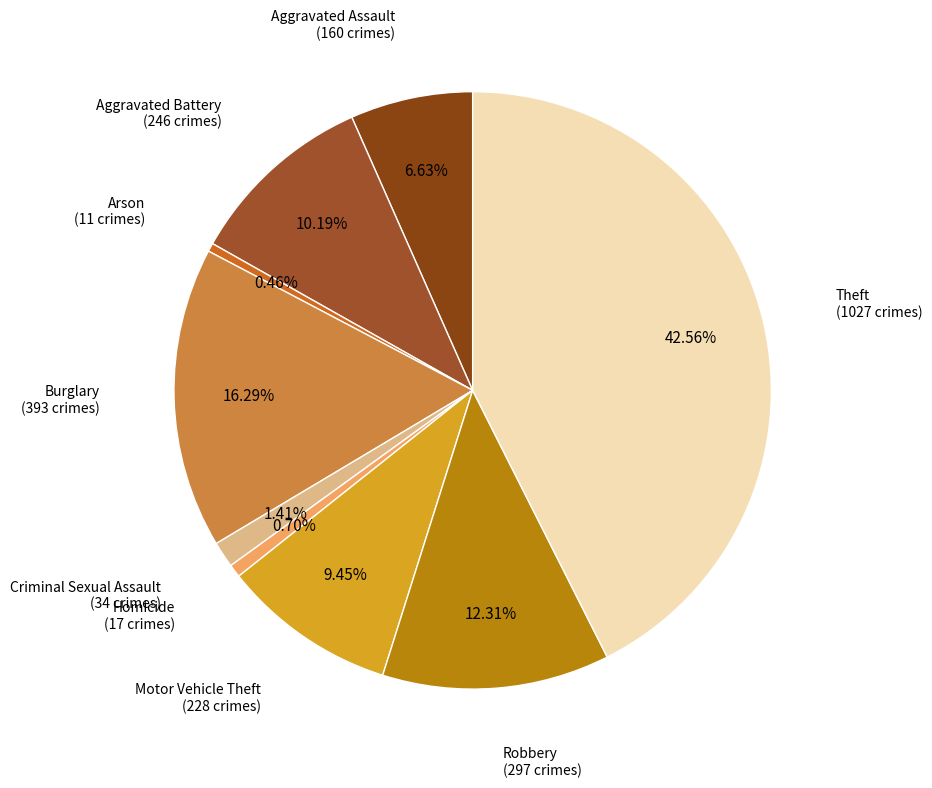

What is the largest slice in the pie chart?

Theft